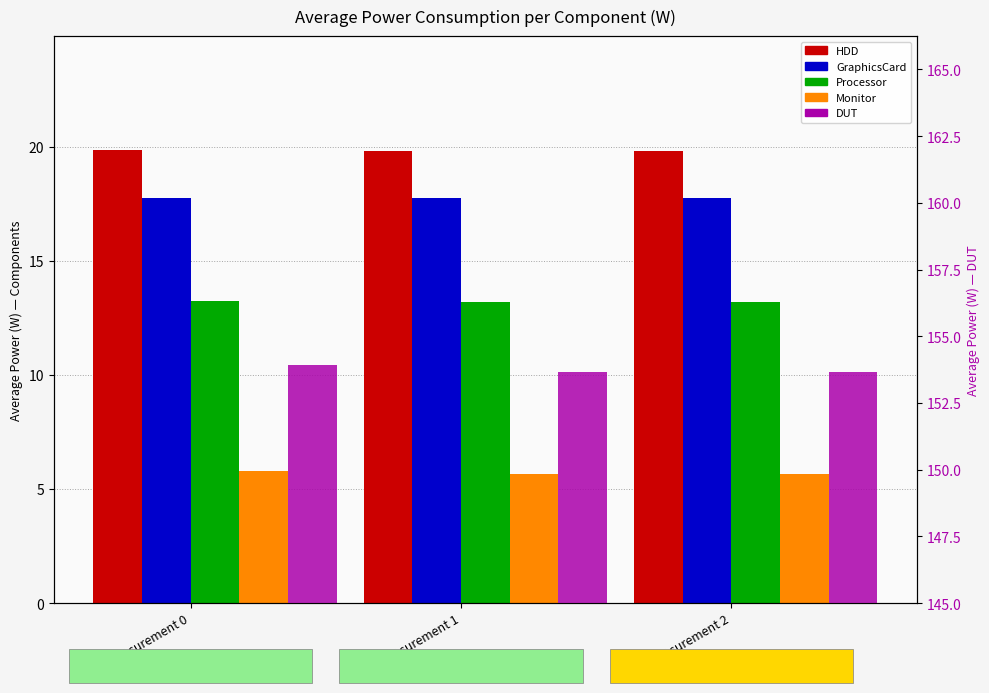

The value of Processor at Measurement 0 is 6.2. True or false?

False